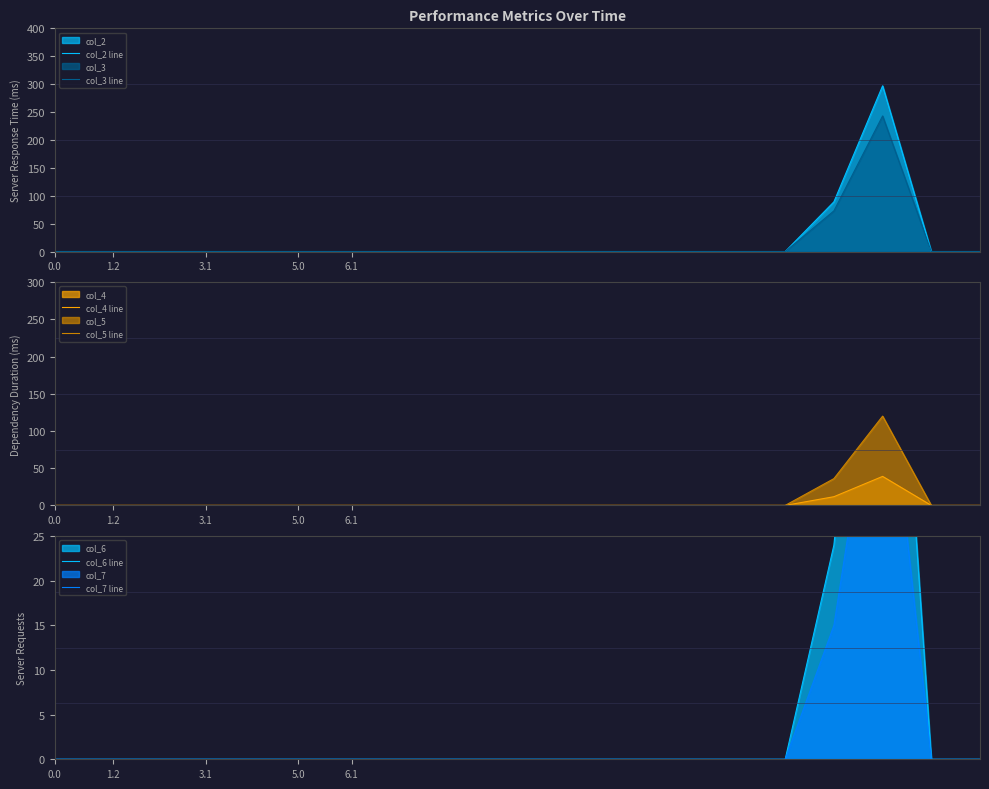

In col_3 line, how many points are higher than both neighbors (excluding endpoints)?

1